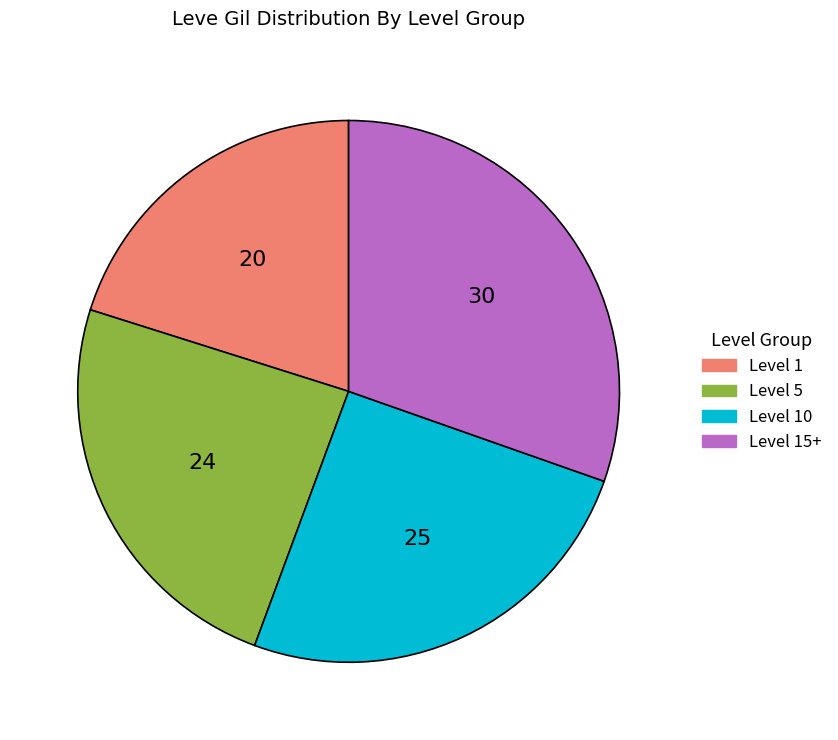

Is there any slice that represents more than half of the pie?

No